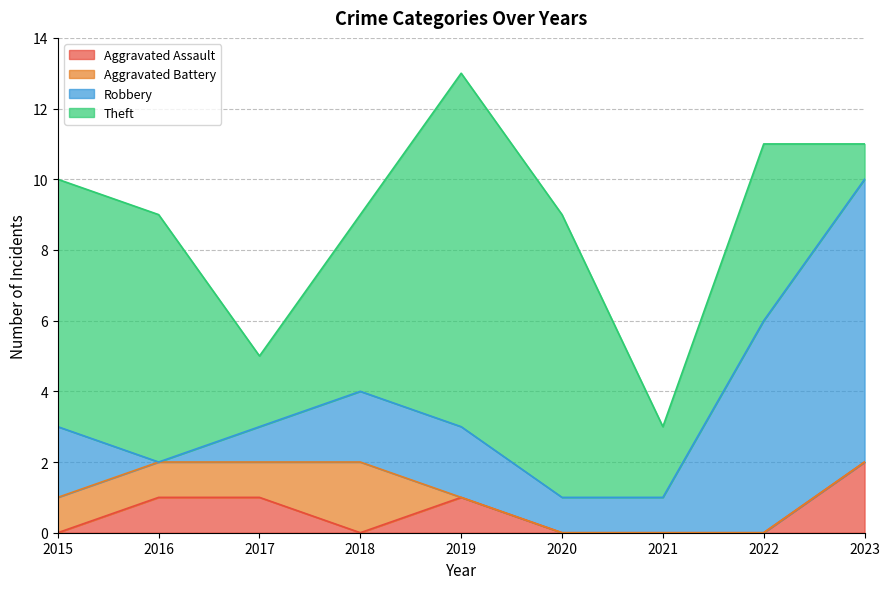

How many times do Theft and Robbery cross each other?

1